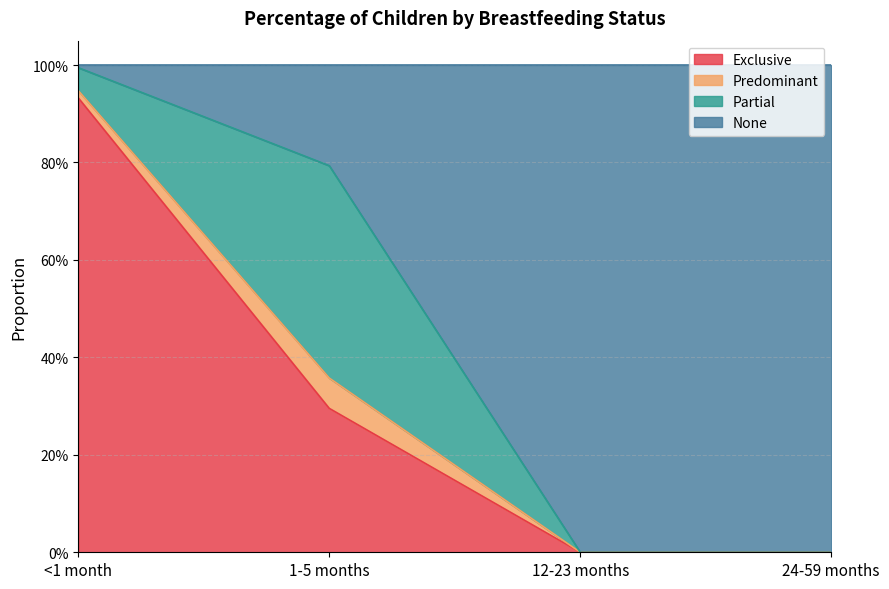

What is the value of the Exclusive point at the 2nd from the left?

0.3